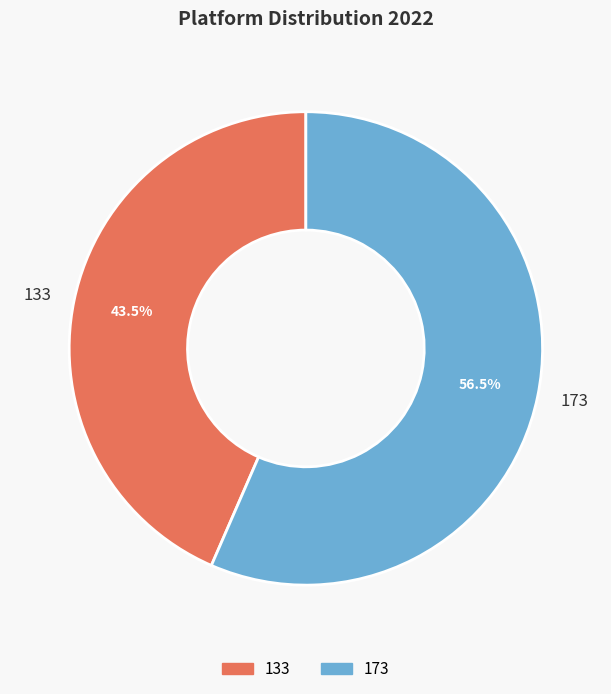

Between 133 and 173, which is larger?

173